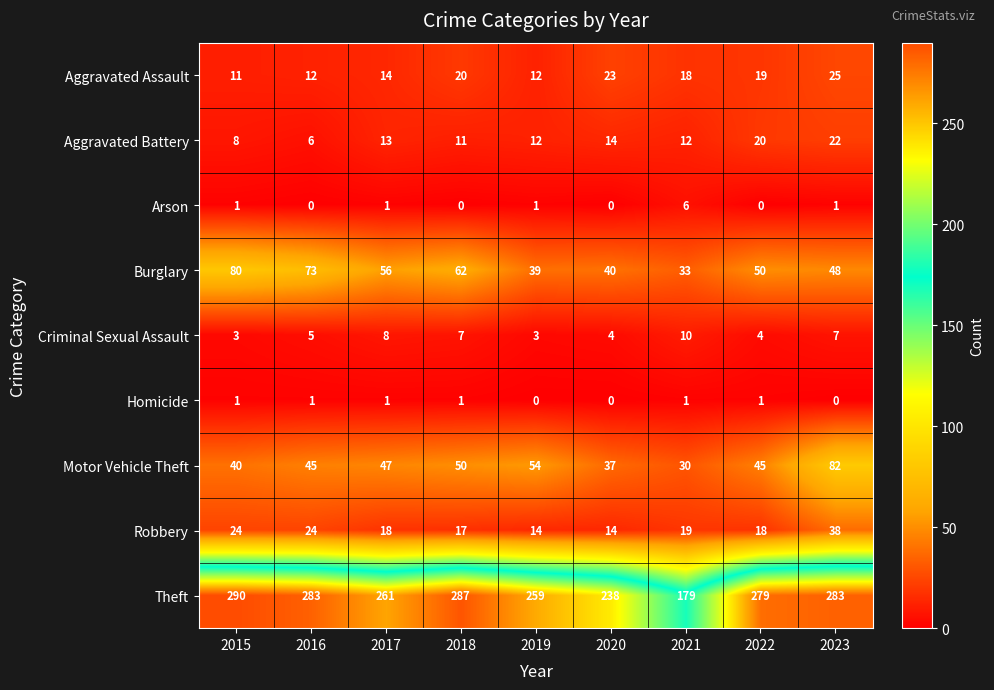

Rank the series at 2016 from highest to lowest value.

Theft, Burglary, Motor Vehicle Theft, Robbery, Aggravated Assault, Aggravated Battery, Criminal Sexual Assault, Homicide, Arson